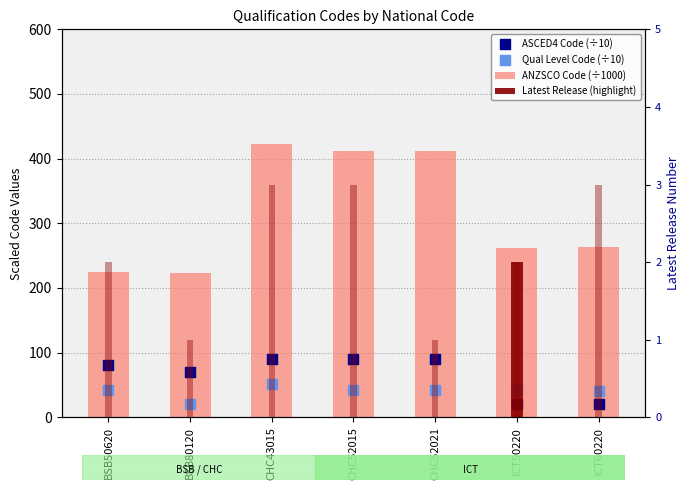

Which series contains the highest Y value?

ANZSCO Code (÷1000)